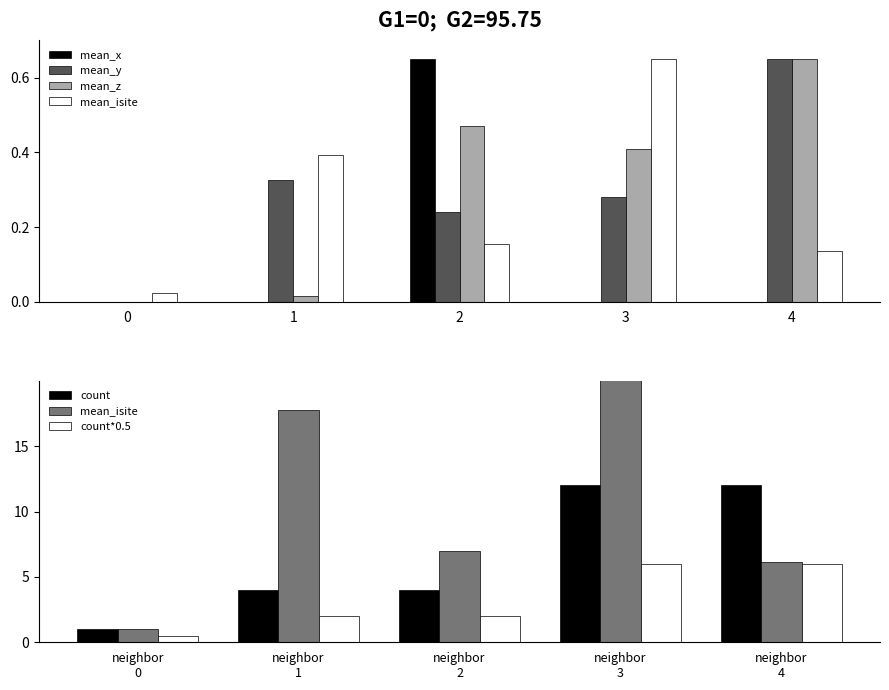

Which series changed the most between 1 and 2?

mean_isite